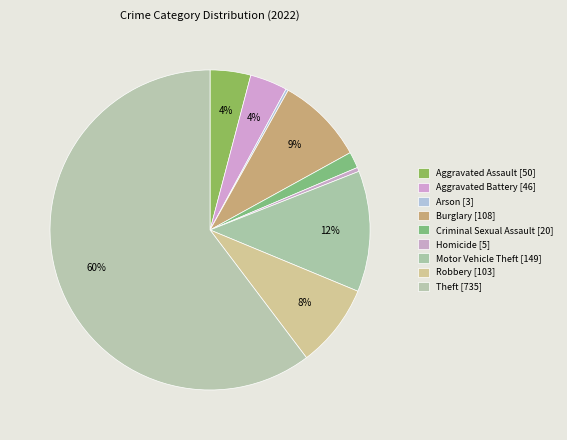

Count the number of slices in the pie.

9